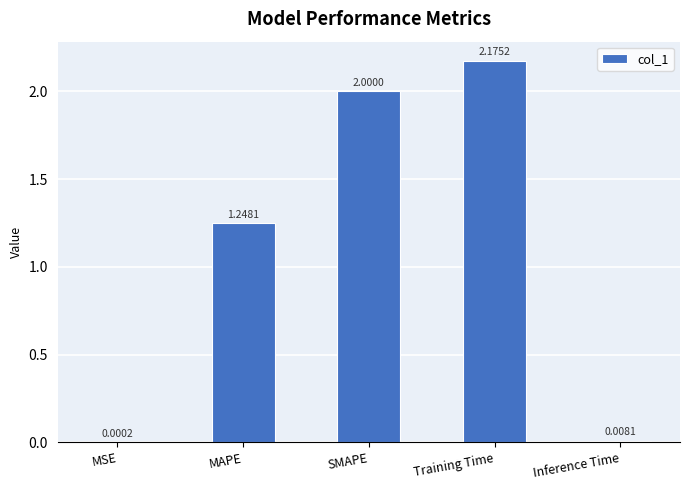

At which label does the data first exceed 1?

MAPE